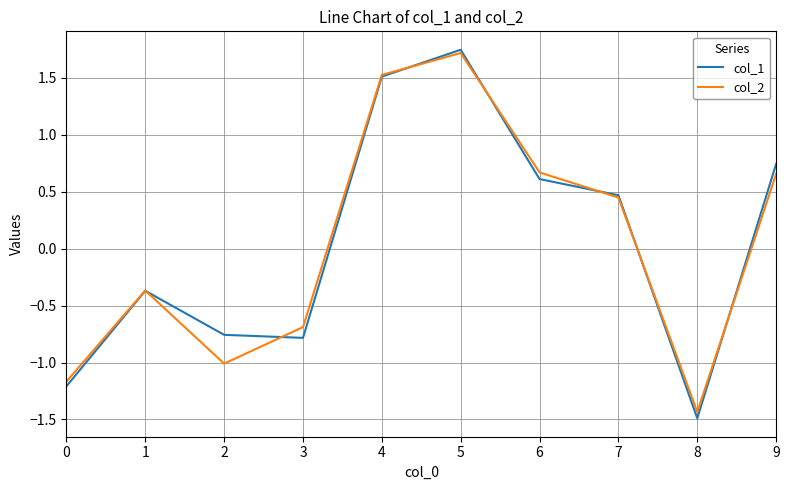

What is the sum of all col_1 values?

0.5